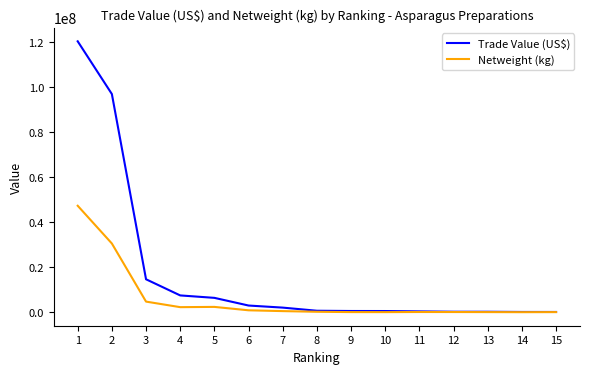

True or false: Netweight (kg) has more than 0 interior local peaks.

True